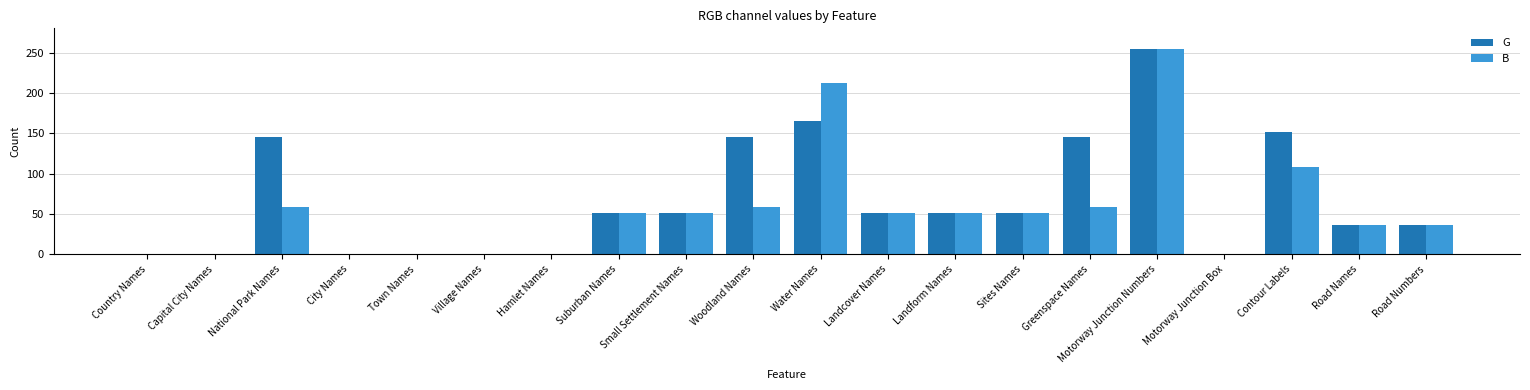

Is it true that G equals 98 at National Park Names?

False